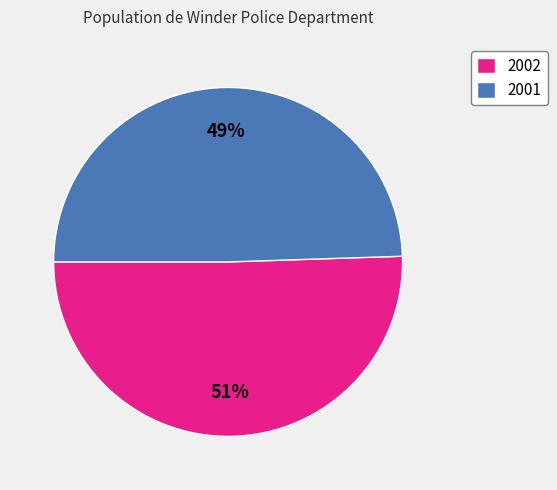

Rank the categories by value from highest to lowest.

2002, 2001